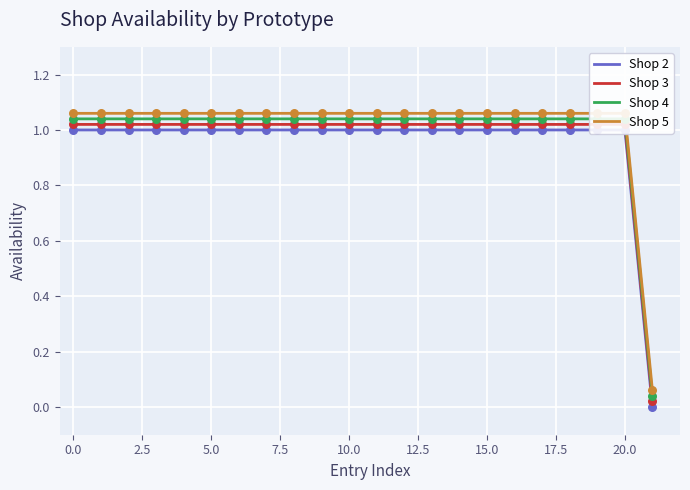

What are all the series names shown in the legend?

Shop 2, Shop 3, Shop 4, Shop 5